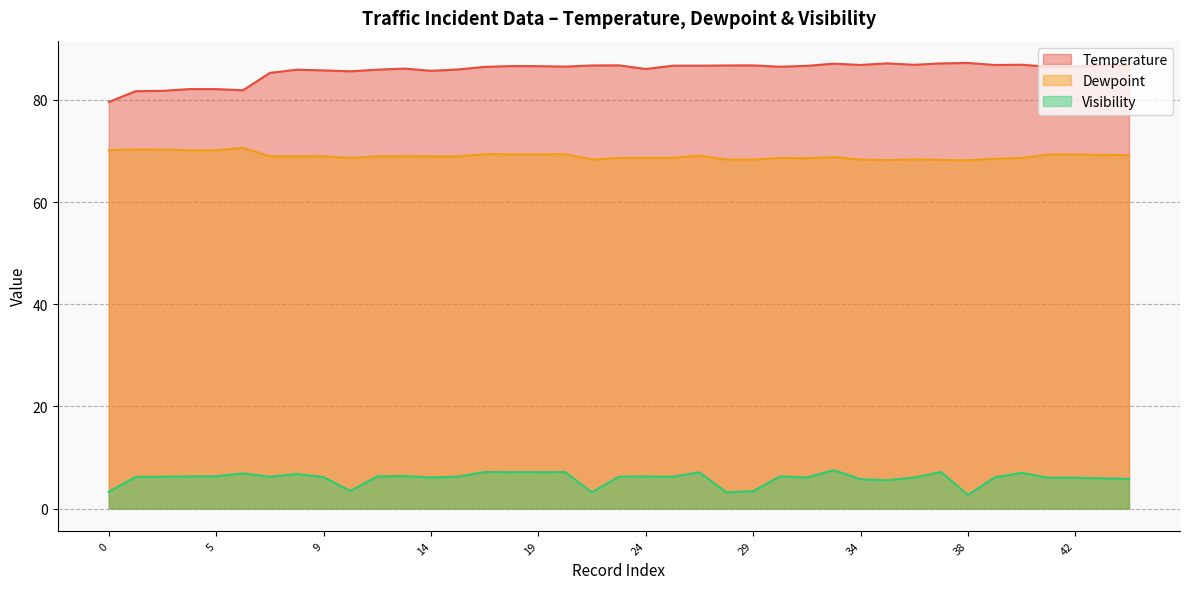

In Temperature, how many points are higher than both neighbors (excluding endpoints)?

9